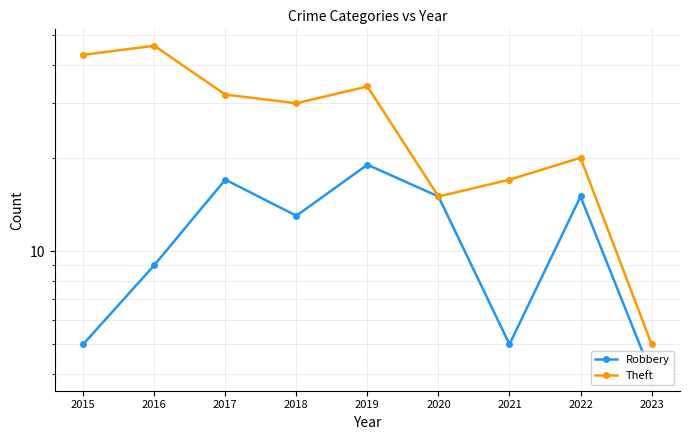

At which label does Theft first exceed 30?

2015